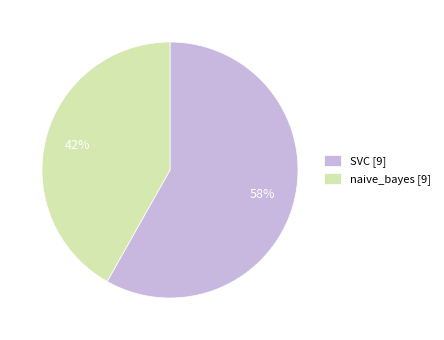

Is there any slice that represents more than half of the pie?

Yes